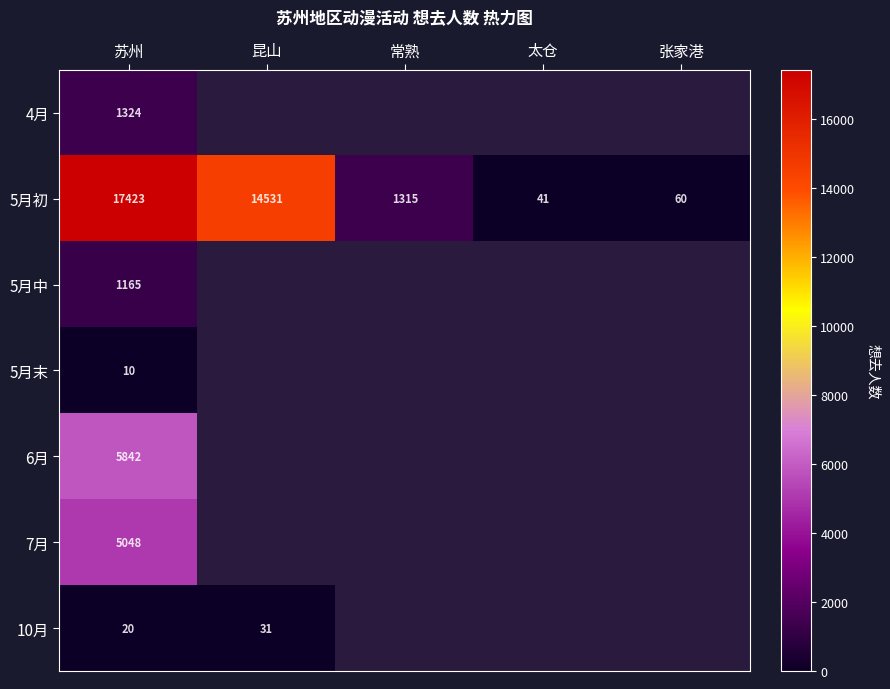

Which has a higher value, 太仓 or 常熟?

常熟